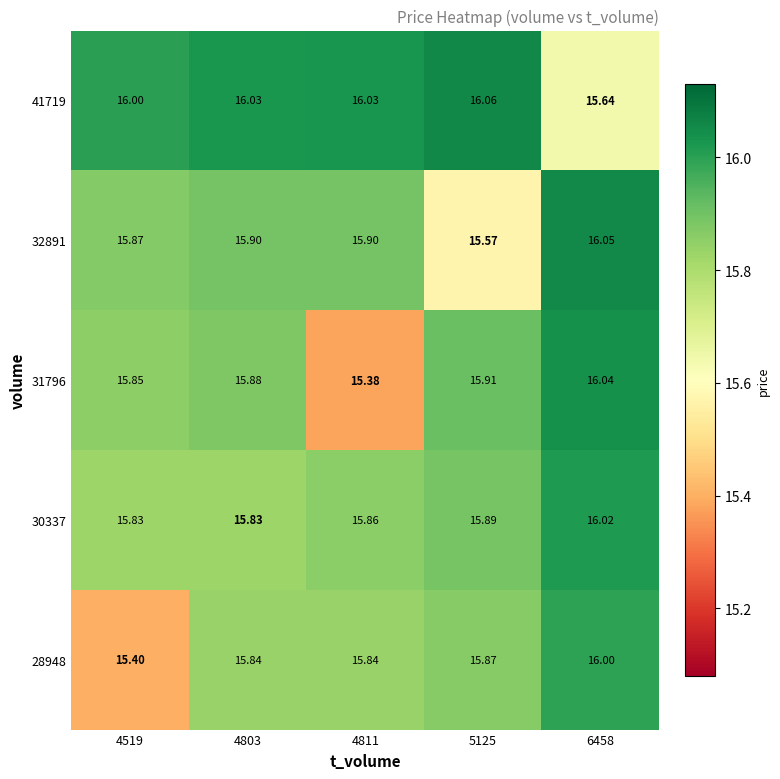

Is the value of 41719 at 4811 greater than the value of 32891 at 4519?

Yes